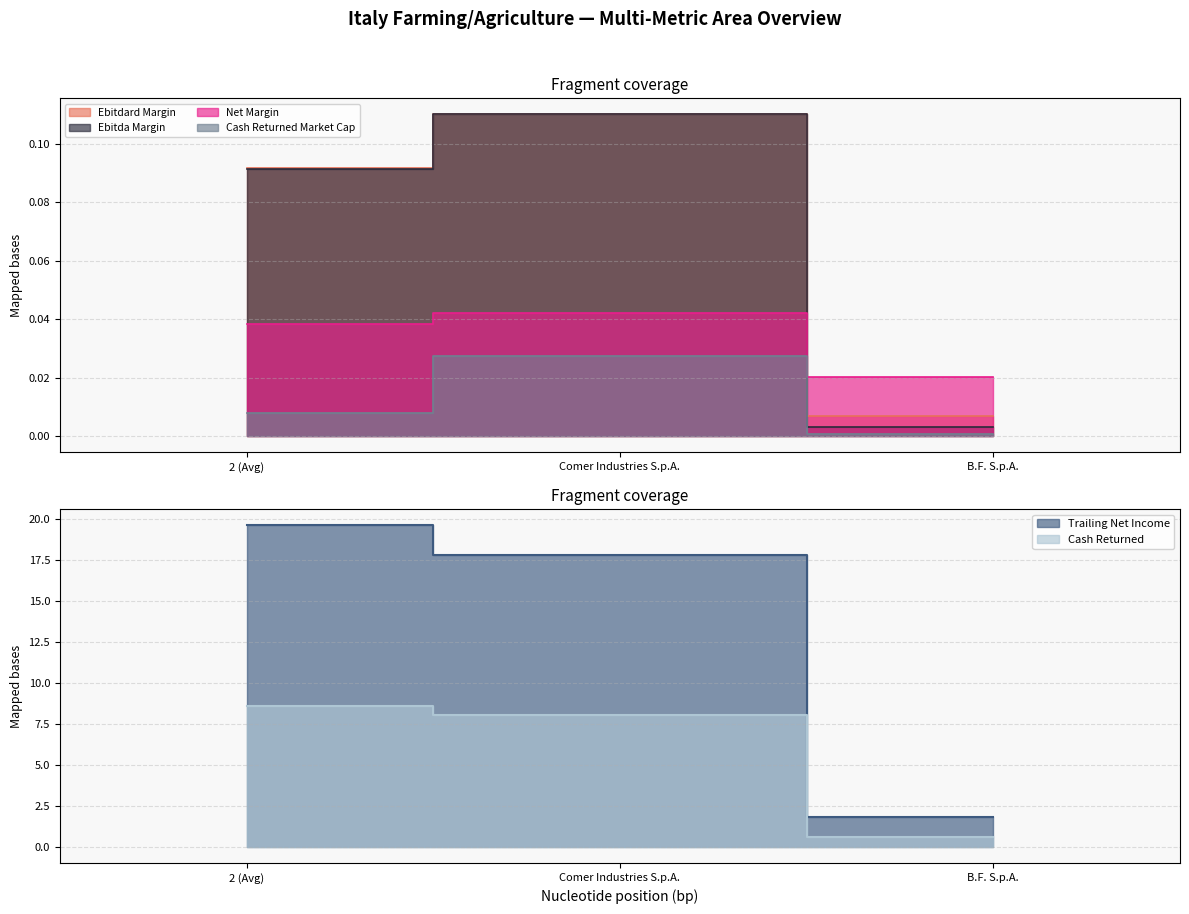

Reading left to right, extract all data points from this chart.

ebitdard_margin: 0.1	0.1	0.0
ebitda_margin: 0.1	0.1	0.0
trailing_net_income: 19.6	17.8	1.8
net_margin: 0.0	0.0	0.0
cash_returned: 8.6	8.0	0.6
cash_returned_market_cap: 0.0	0.0	0.0